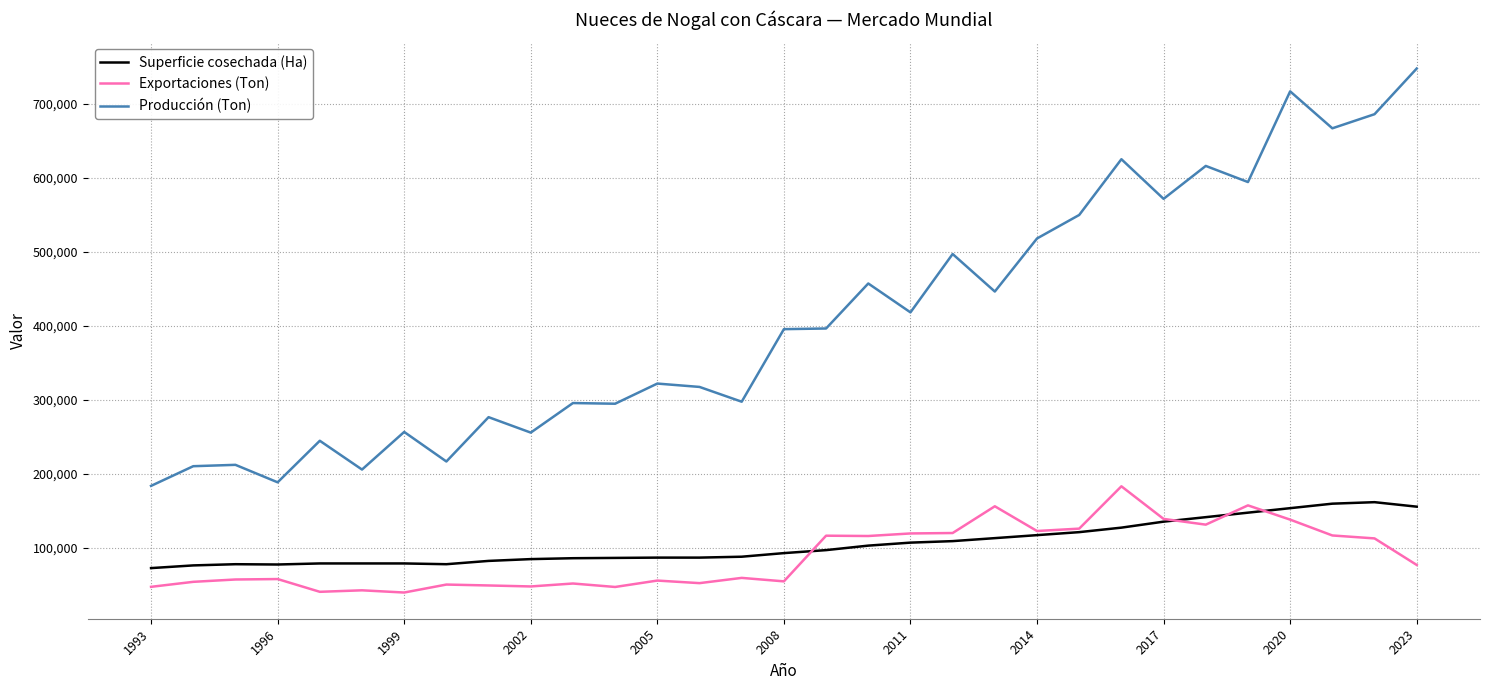

What is the greatest value displayed?

747520